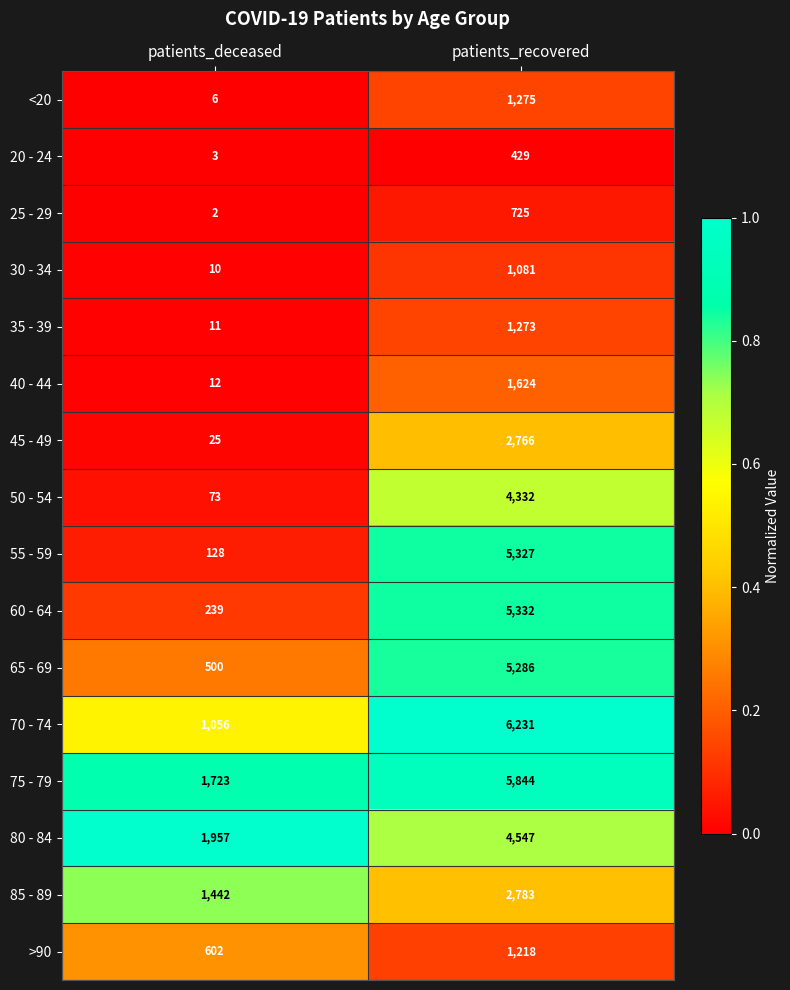

At which label does 40 - 44 reach its minimum?

patients_deceased